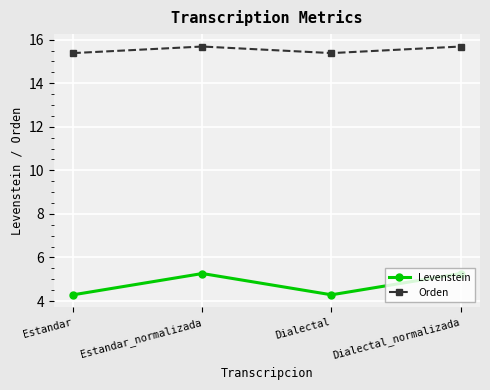

Is the value of Orden at Estandar_normalizada greater than the value of Levenstein at Estandar?

Yes